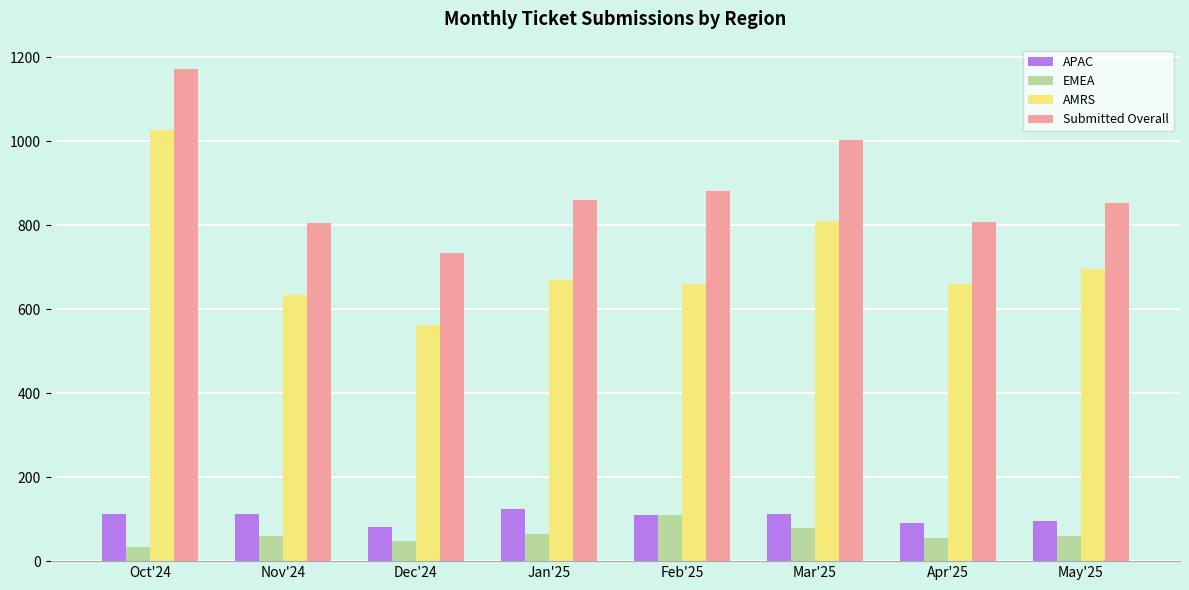

What is the label of the 6th bar from the left?

Mar'25